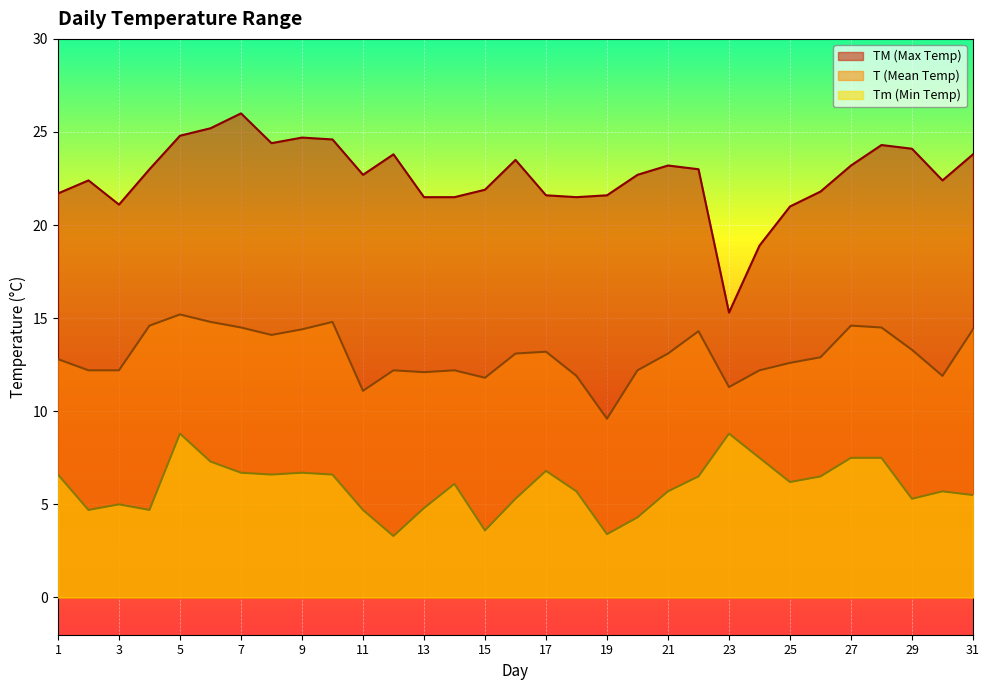

True or false: Tm has more than 0 points higher than both neighbors.

True